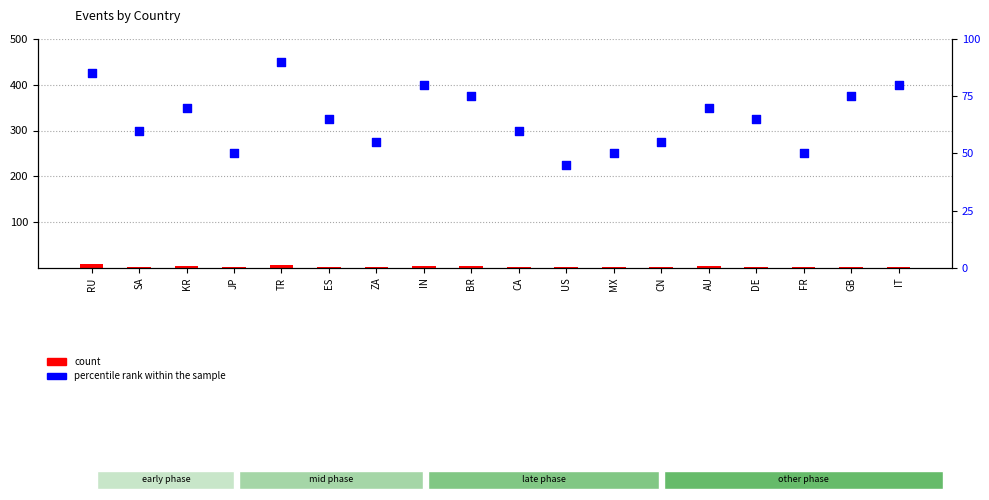

At how many categories does at least one series exceed 88?

1